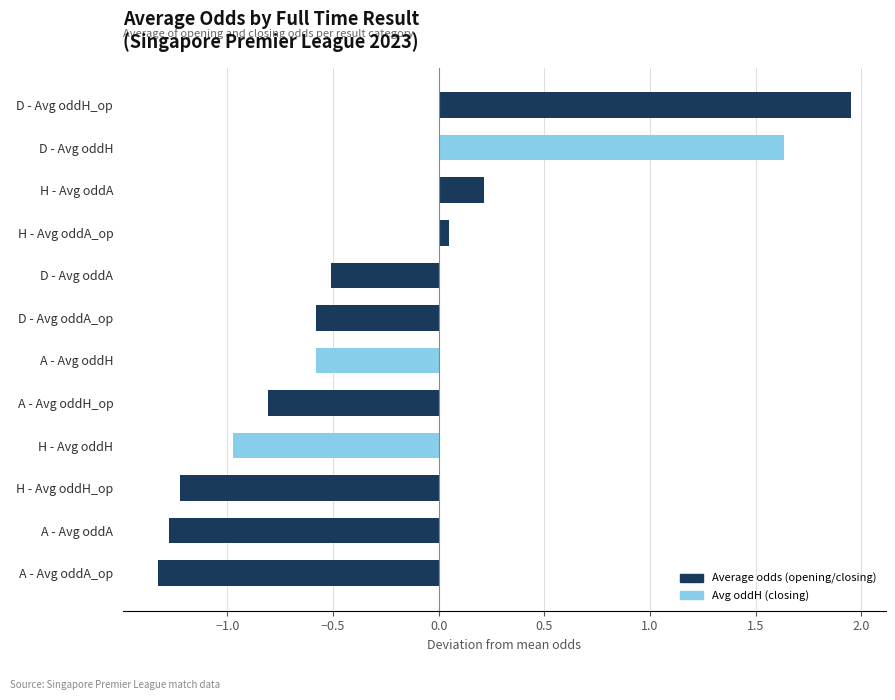

What is the sum of all values?

-3.4